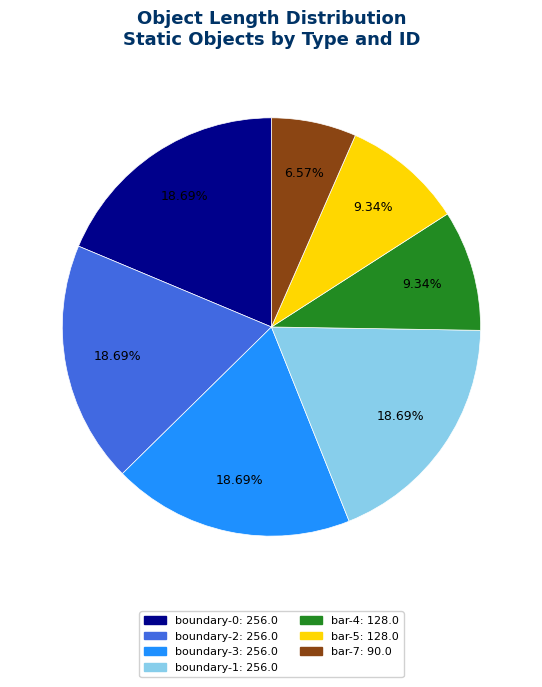

Between boundary-0 and bar-4, which is larger?

boundary-0